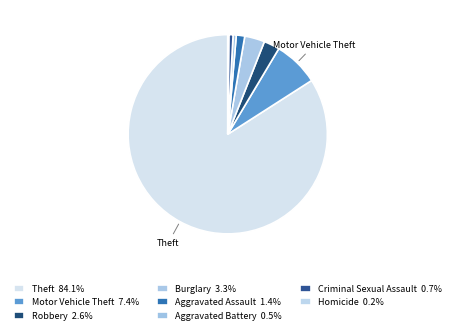

What percentage is the Aggravated Battery slice, to the nearest percent?

1%